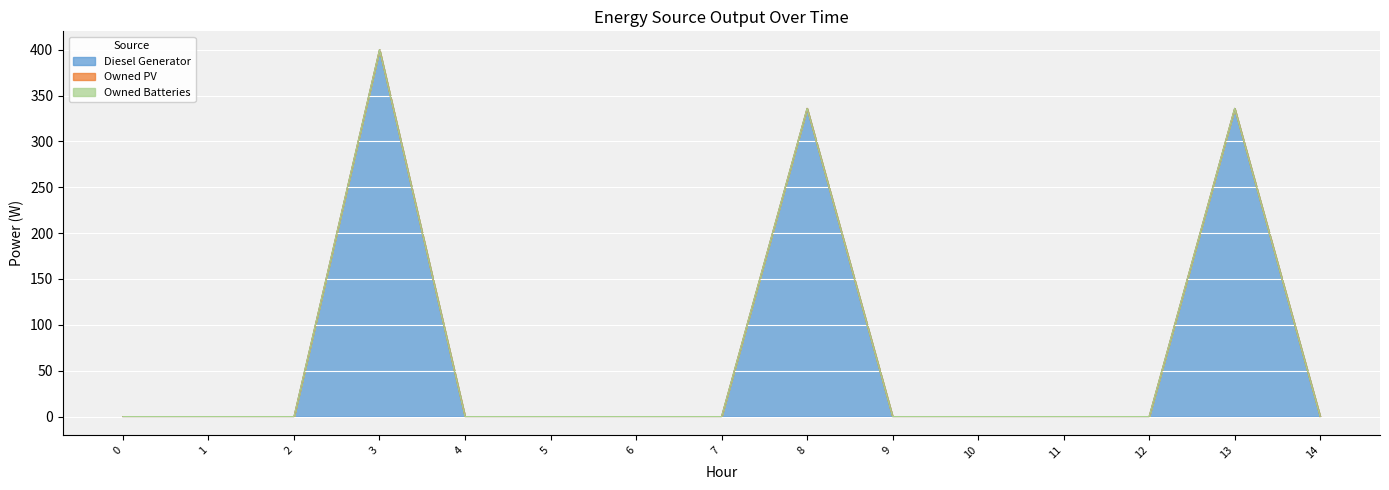

Which series changed the most between 1 and 10?

Diesel Generator